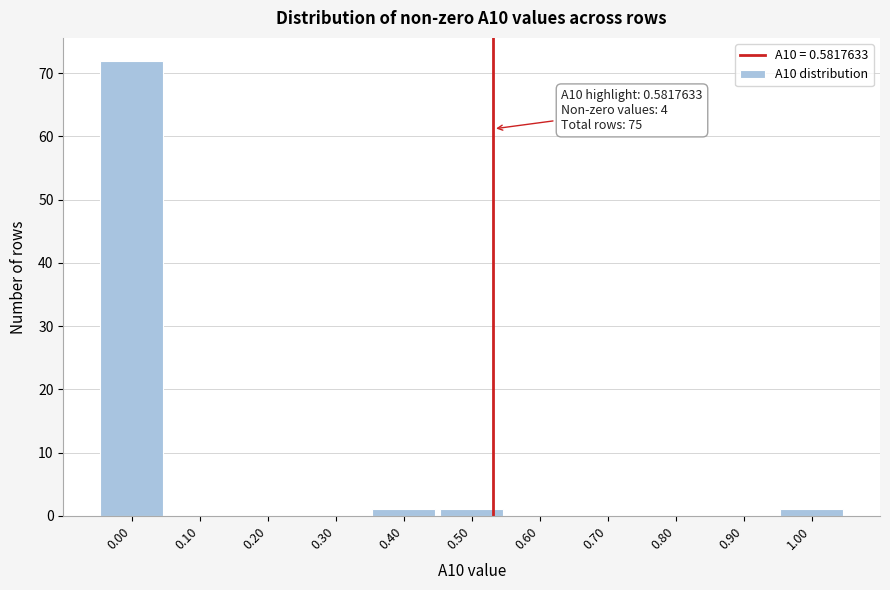

Reading left to right, list all the values displayed in this chart.

0.00=72	0.10=0	0.20=0	0.30=0	0.40=1	0.50=1	0.60=0	0.70=0	0.80=0	0.90=0	1.00=1